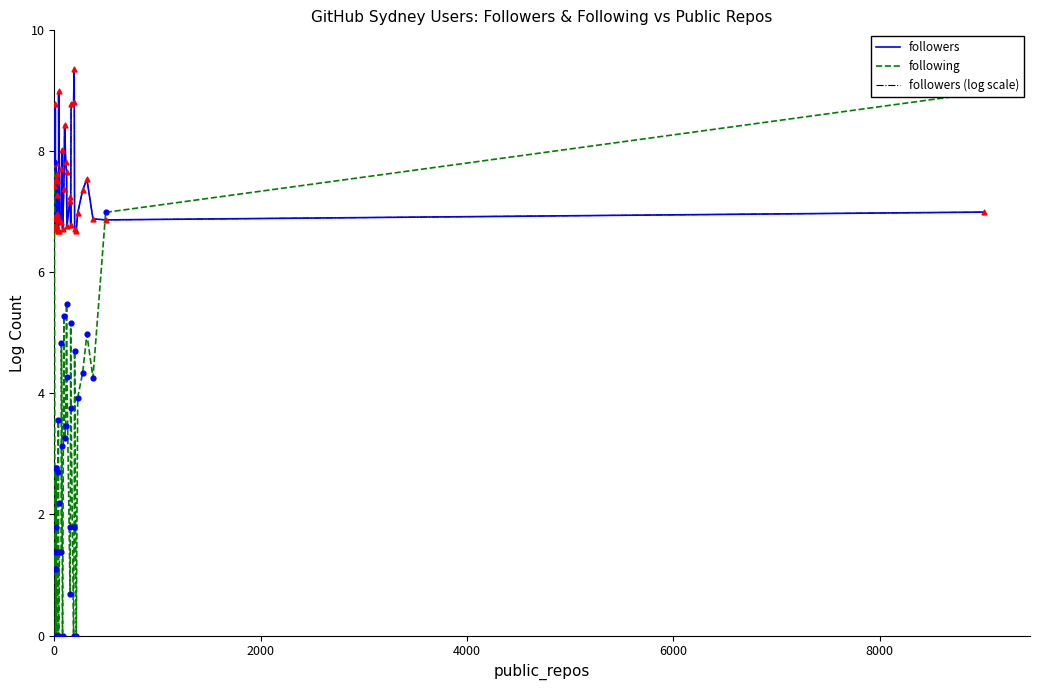

What are all the series names shown in the legend?

followers, following, followers (log scale)